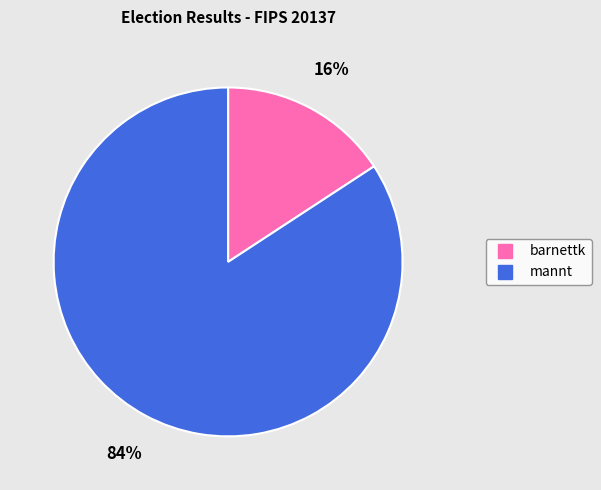

The mannt slice represents 84% of the pie. True or false?

True